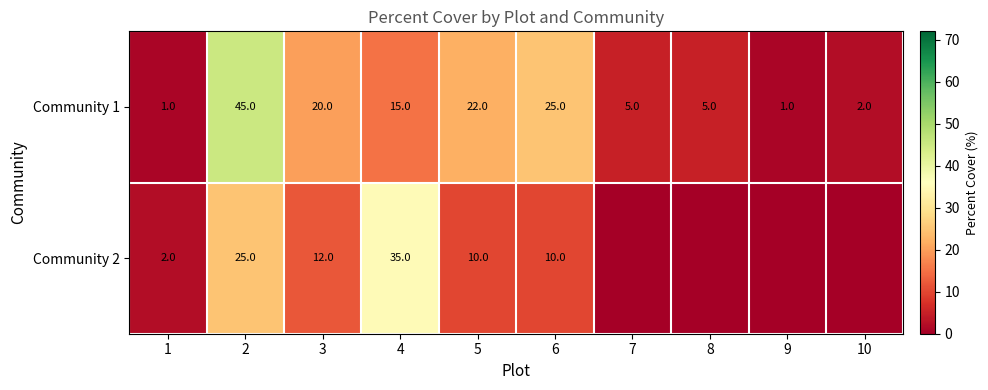

What is the highest value of the Community 1 series?

45